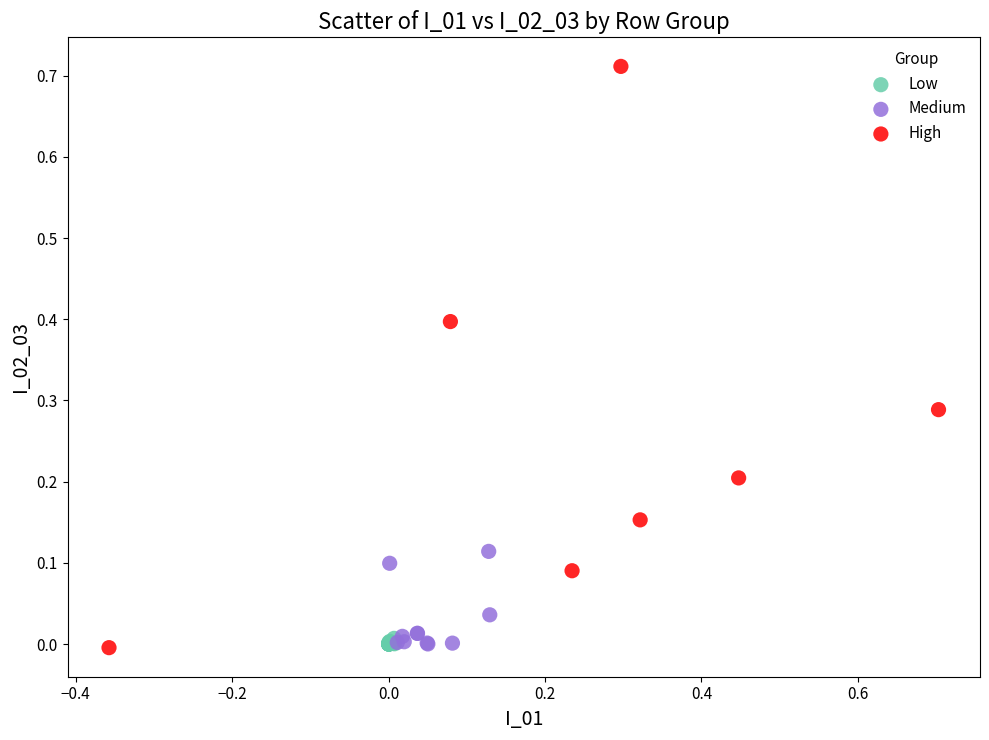

Which series has the largest Y range (max minus min)?

High